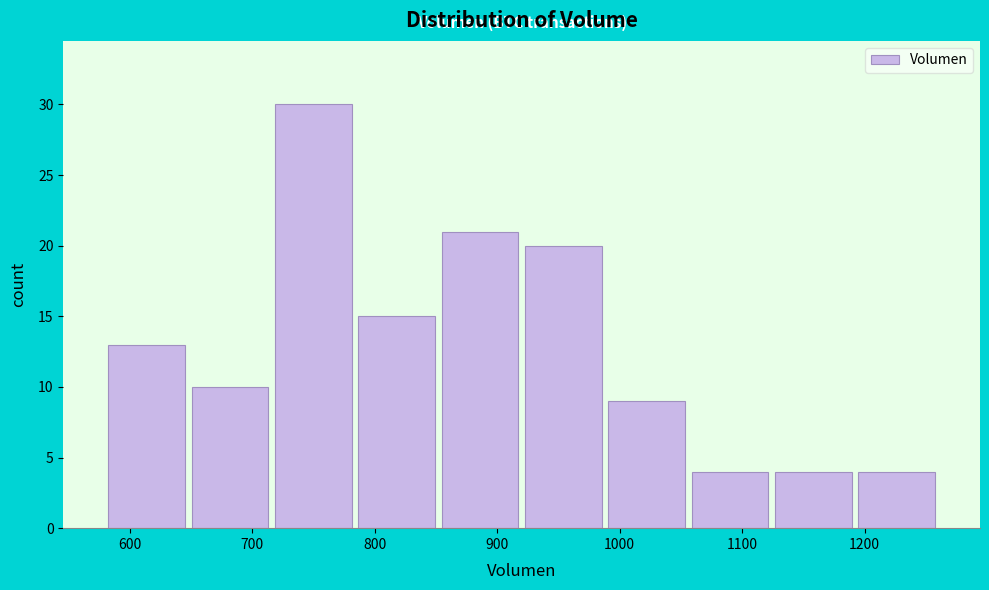

Over which range of the x-axis is the bar tallest?

720 to 780